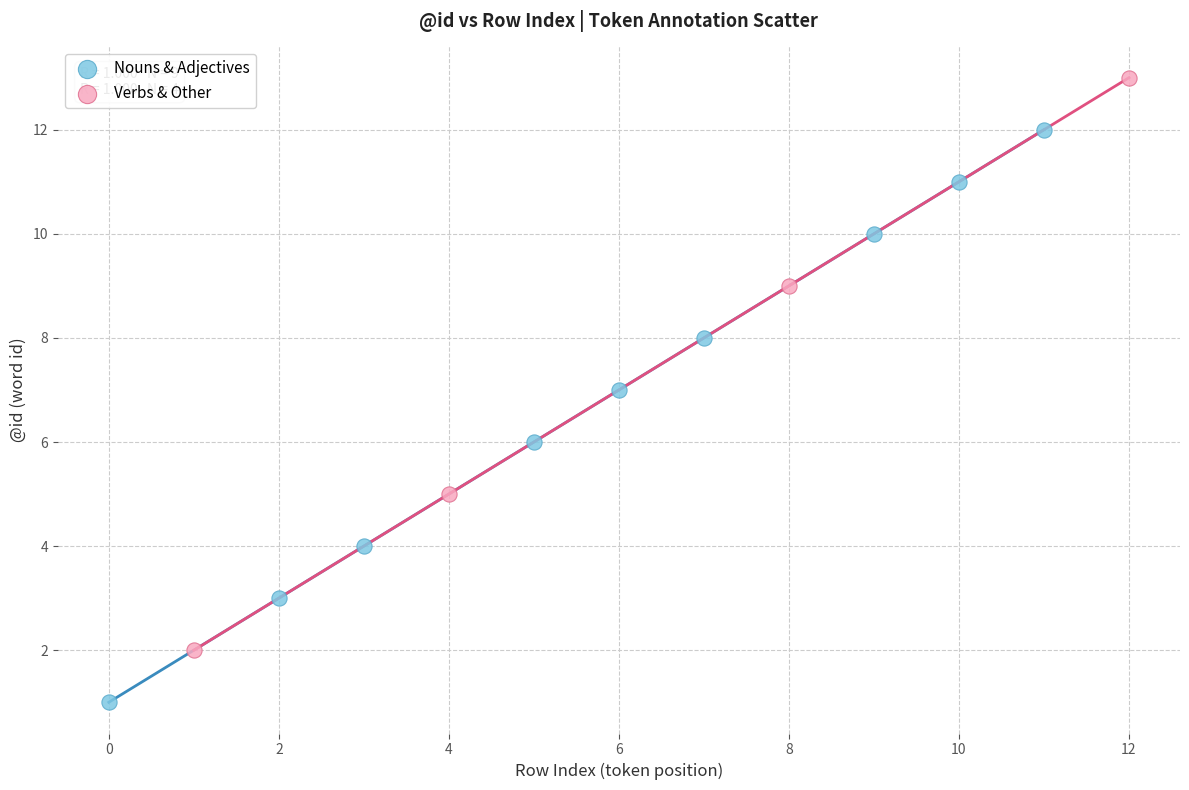

Which series reaches the maximum Y coordinate?

Verbs & Other